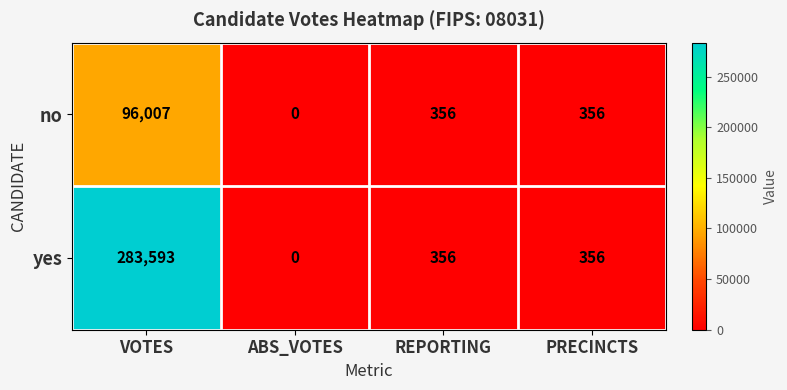

How many distinct data groups are displayed?

2